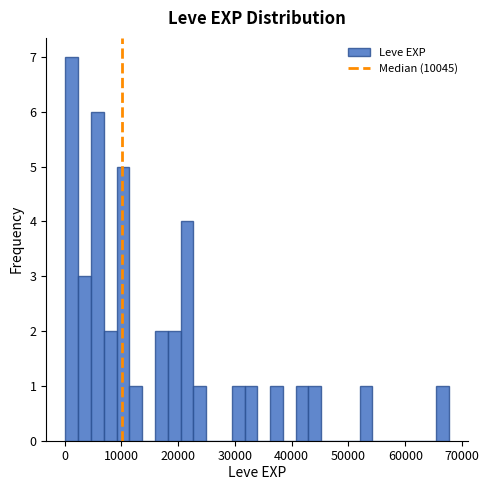

Read against the x-axis, roughly where is the centre of the tallest bar?

1000